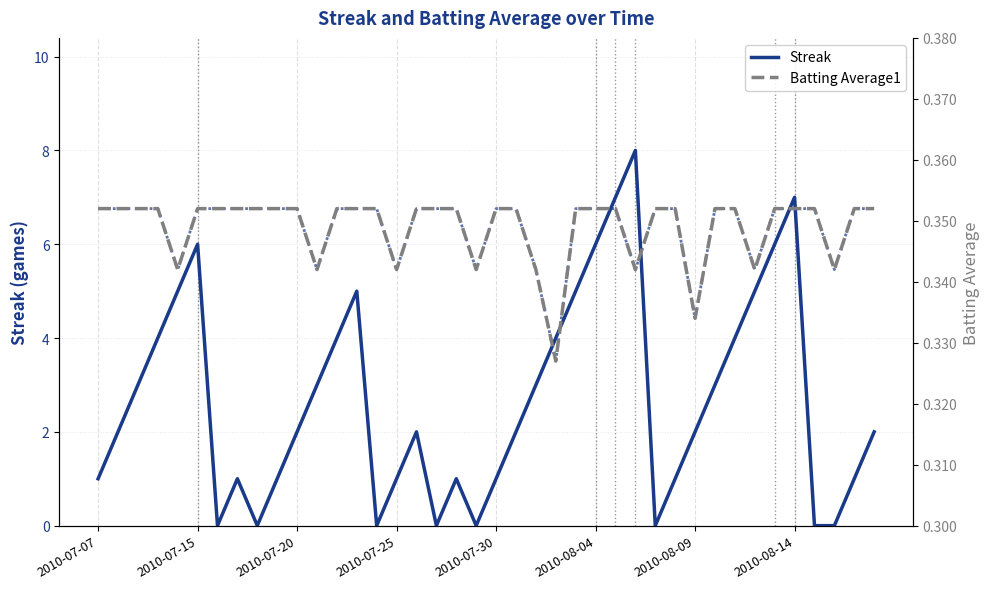

True or false: Streak has a value of 1 at 2010-07-20.

False